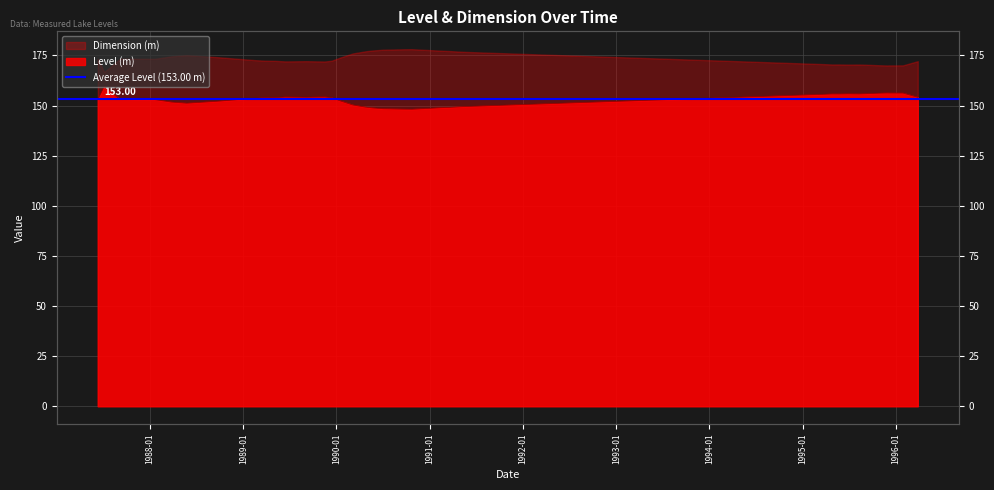

Where is the first local maximum?

1987-07-06